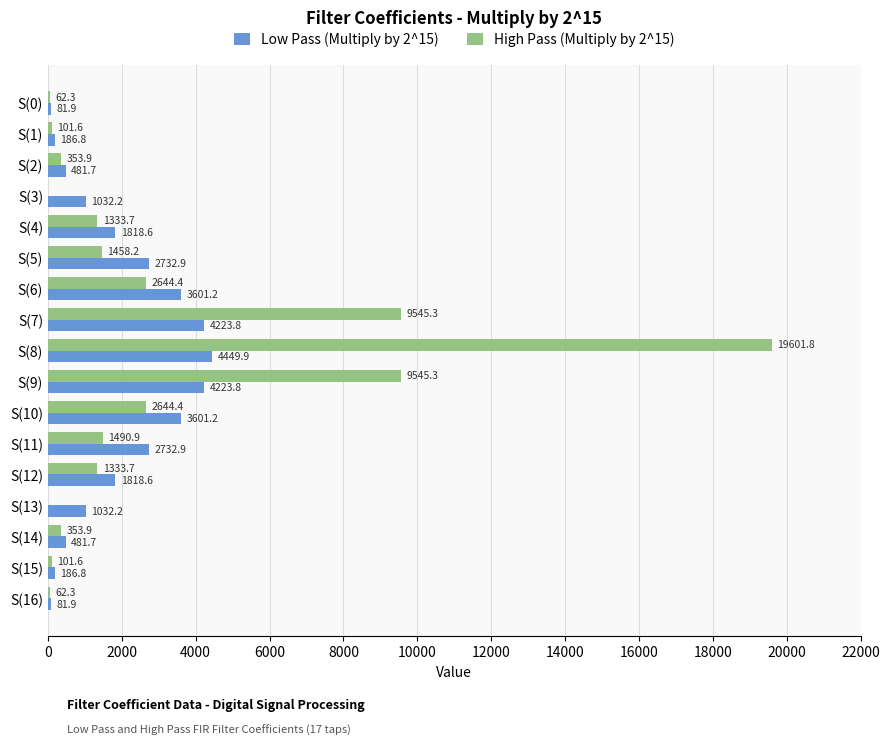

How many data points in Low Pass (Multiply by 2^15) are above 1818?

9